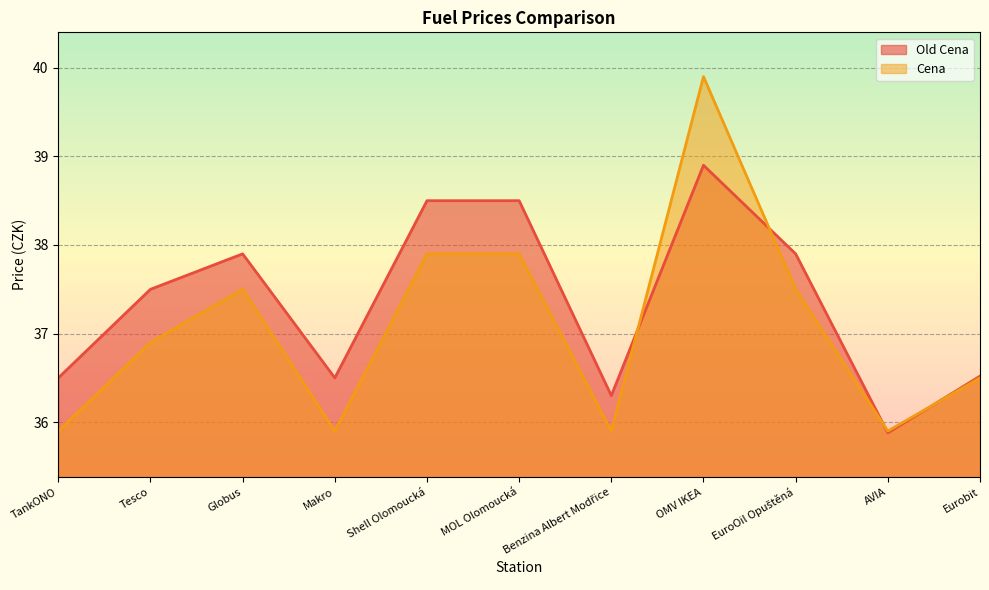

Rank the series at Eurobit from highest to lowest value.

Old Cena, Cena